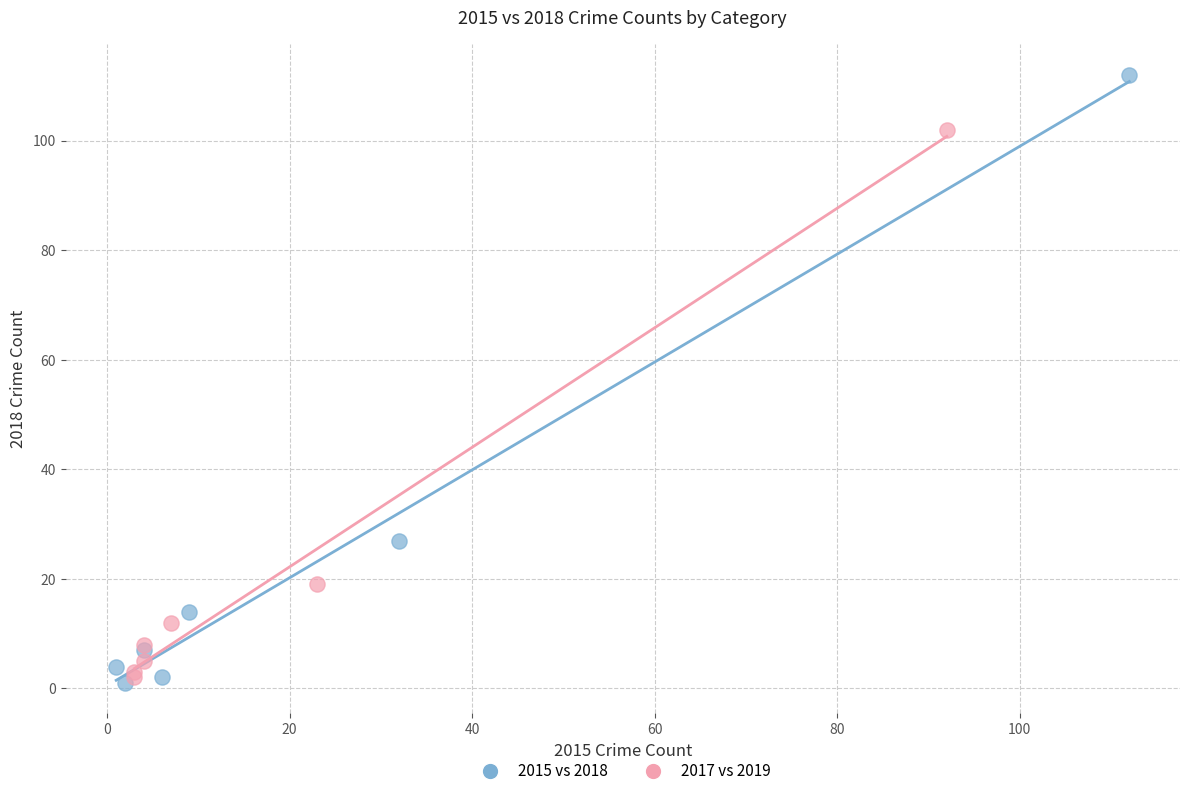

Which series has the widest spread of Y values?

2015 vs 2018